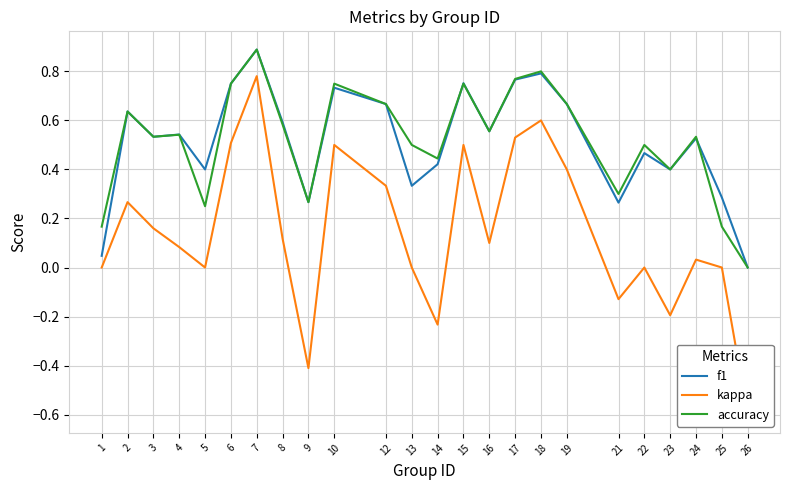

True or false: kappa has more than 0 interior local peaks.

True